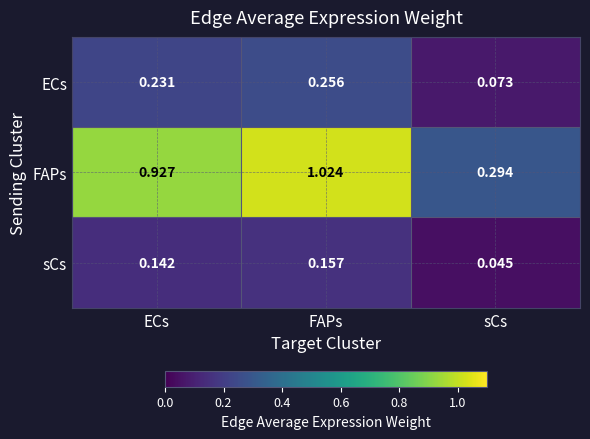

Which series has the largest range (max minus min)?

FAPs